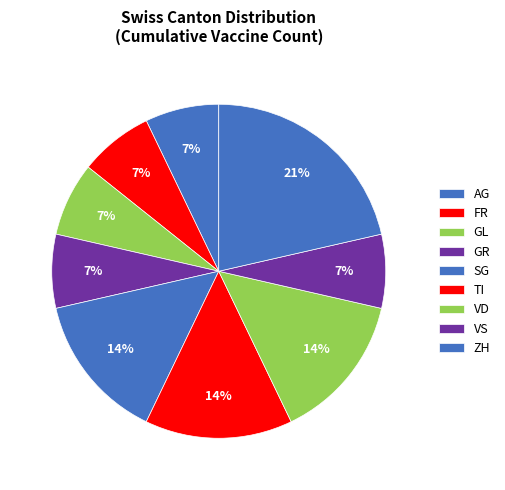

Is ZH the majority of the pie?

No